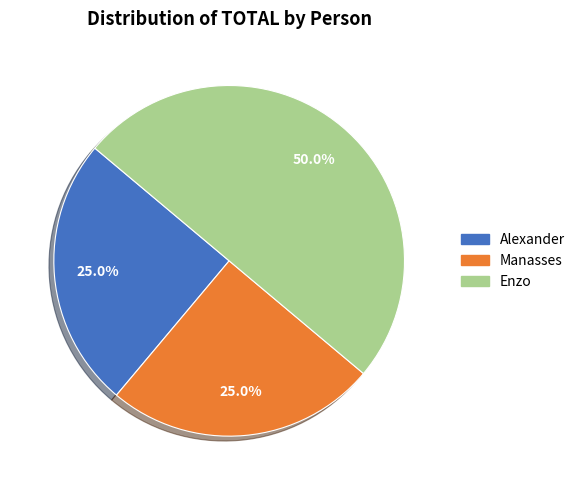

How many slices are in this pie chart?

3